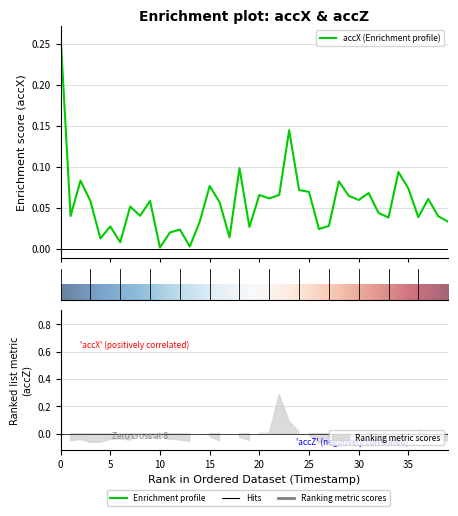

Does the chart have visible grid lines?

Yes